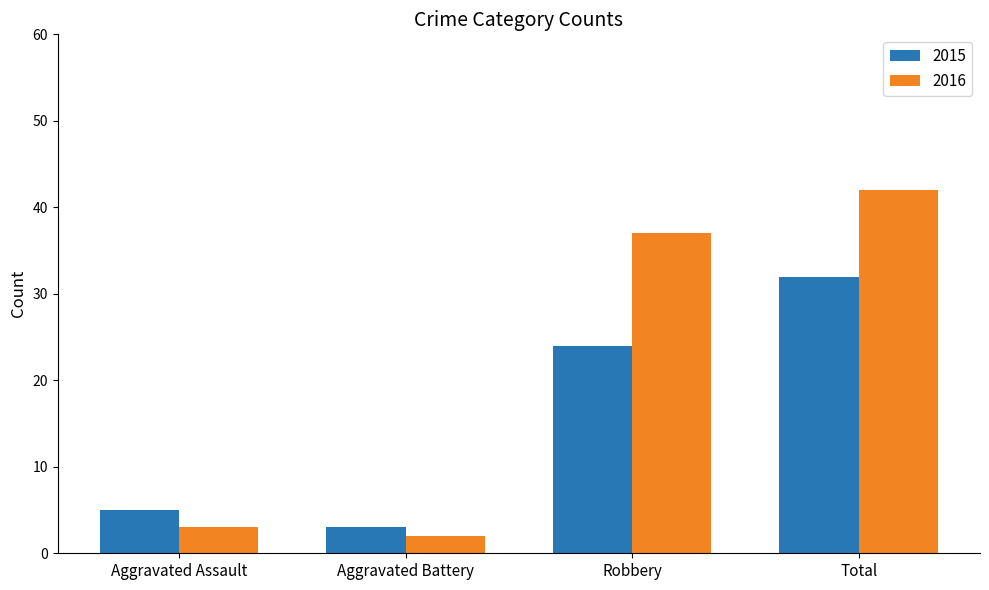

True or false: 2015 has a value of 7 at Aggravated Assault.

False